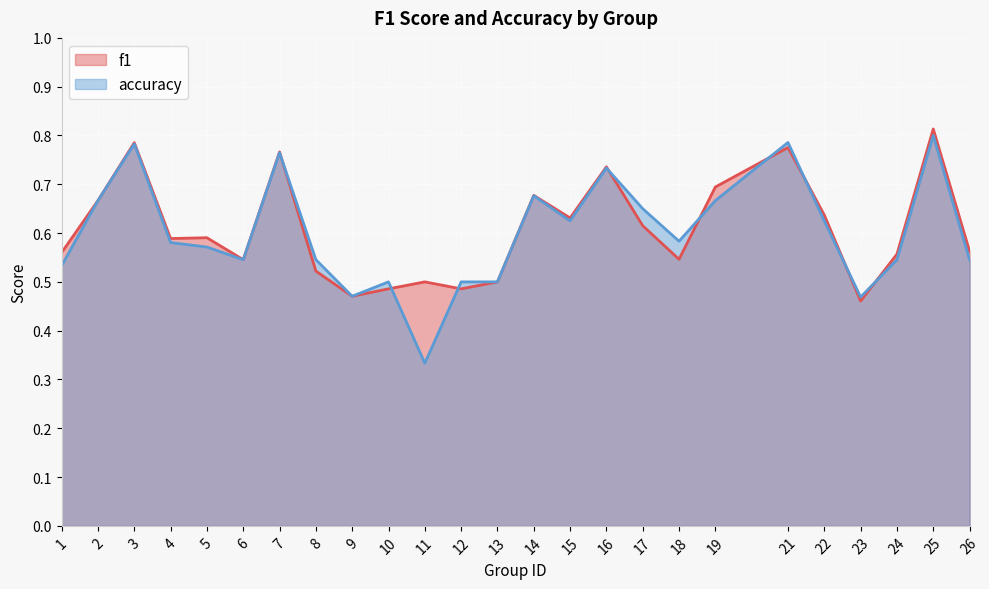

What is the greatest value displayed?

0.8